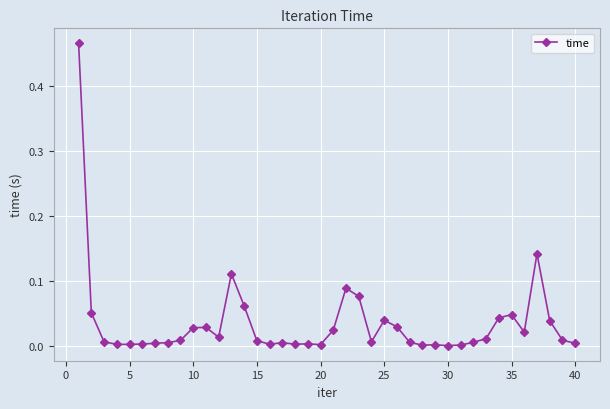

True or false: there are more than 2 points higher than both neighbors.

True